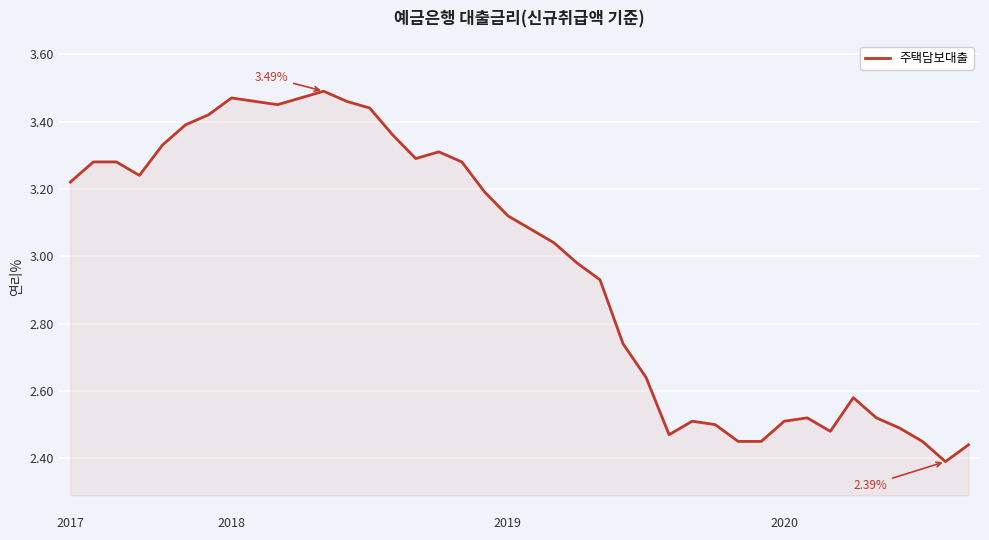

What is the difference between the maximum and minimum values?

1.1